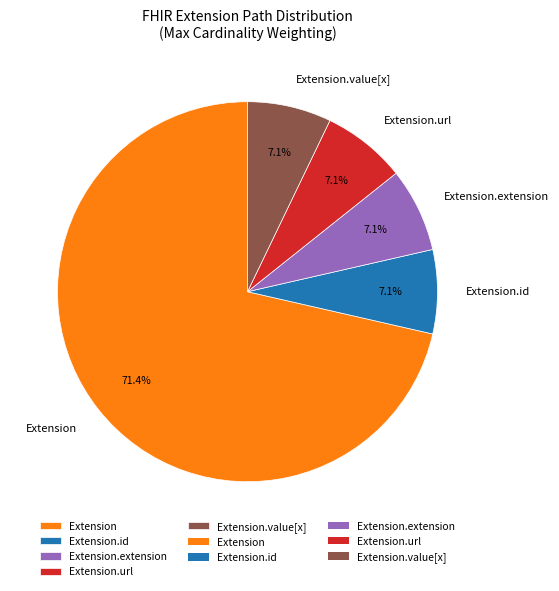

How many slices are in this pie chart?

5